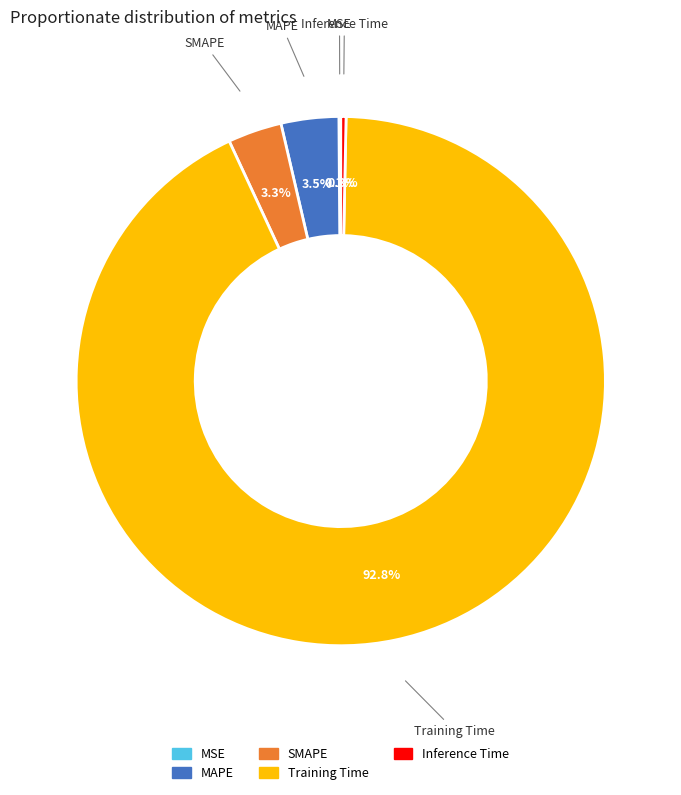

Is the sum of Inference Time and SMAPE greater than half?

No